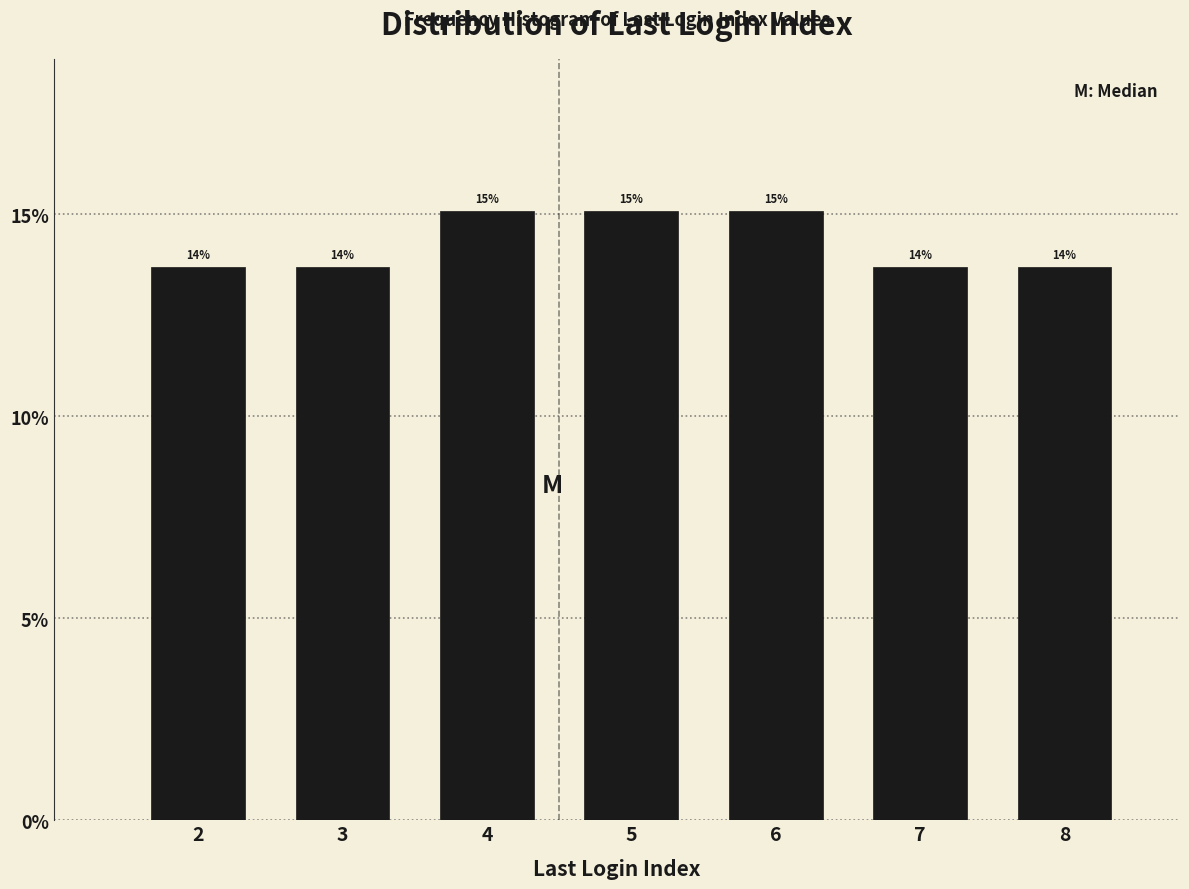

Does the chart contain any negative values?

No